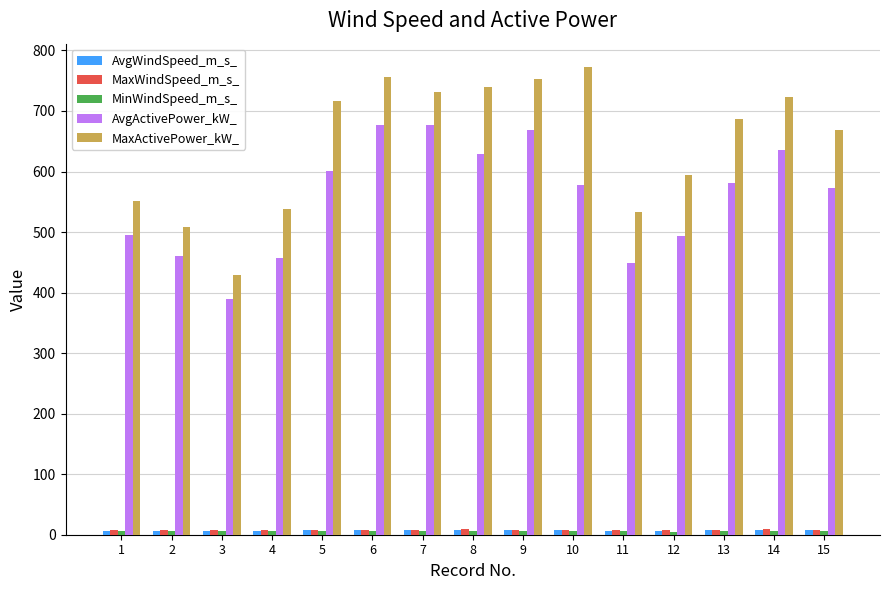

What is the sum of all MaxWindSpeed_m_s_ values?

121.8